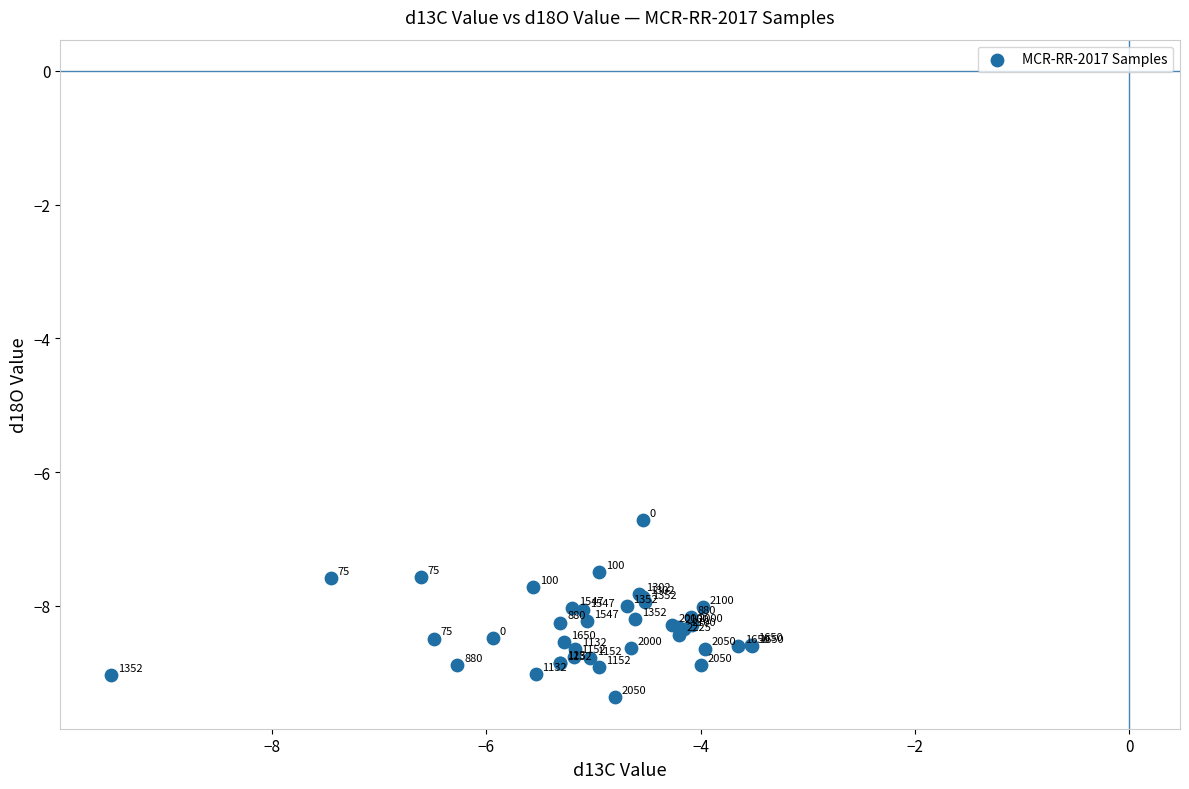

What Y value in the scatter plot is closest to -8?

-8.0